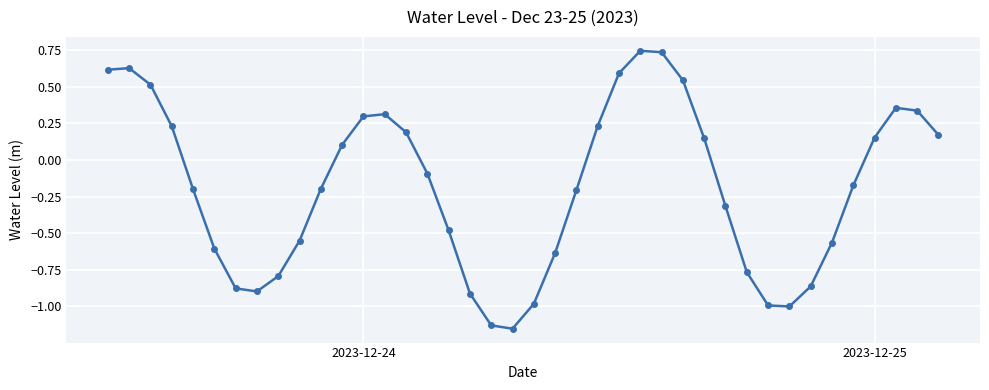

What is the difference between the maximum and minimum values?

1.9